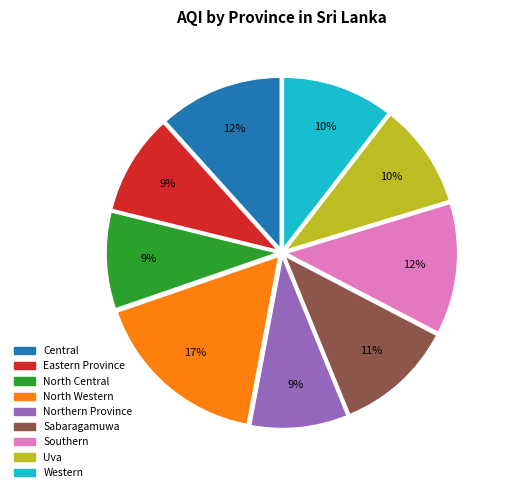

The North Central slice represents 1% of the pie. True or false?

False